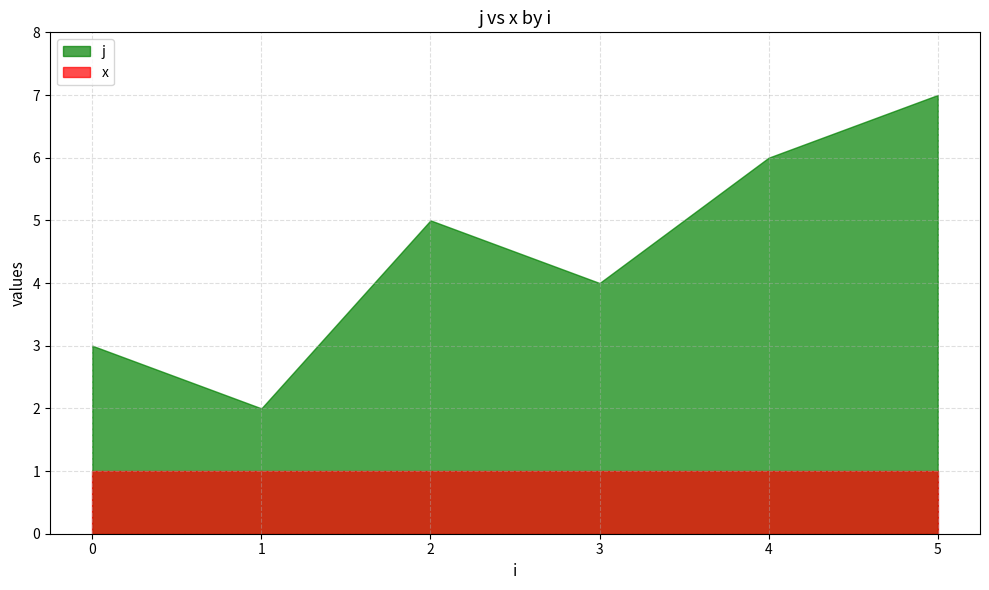

True or false: x and j intersect in this chart.

False